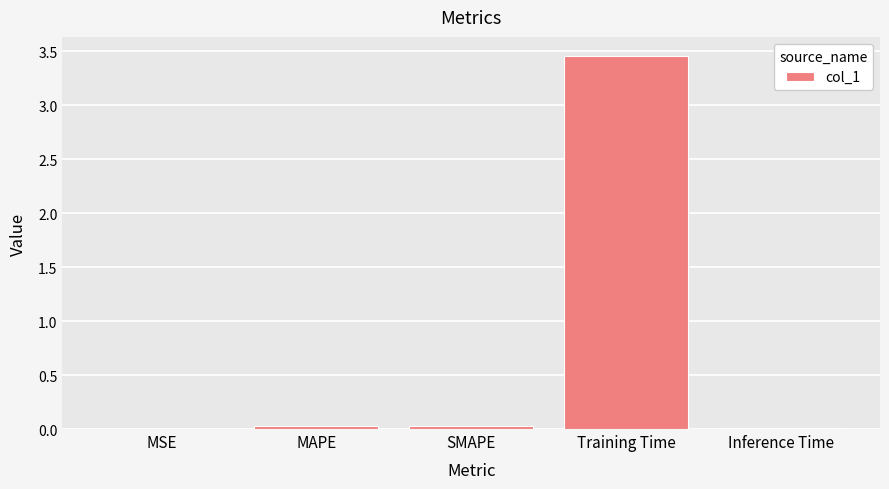

Is it true that the value at MSE is 0.0?

True